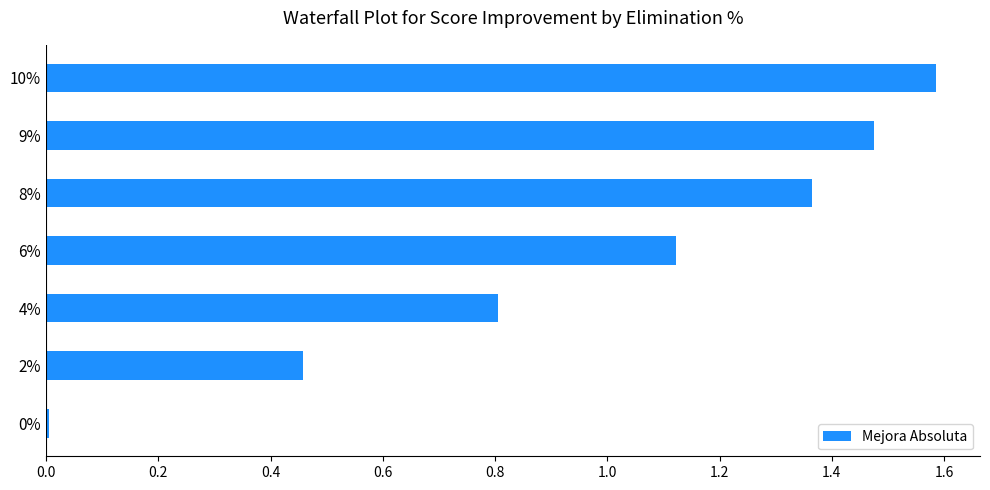

The value at 4% is 0.8. True or false?

True